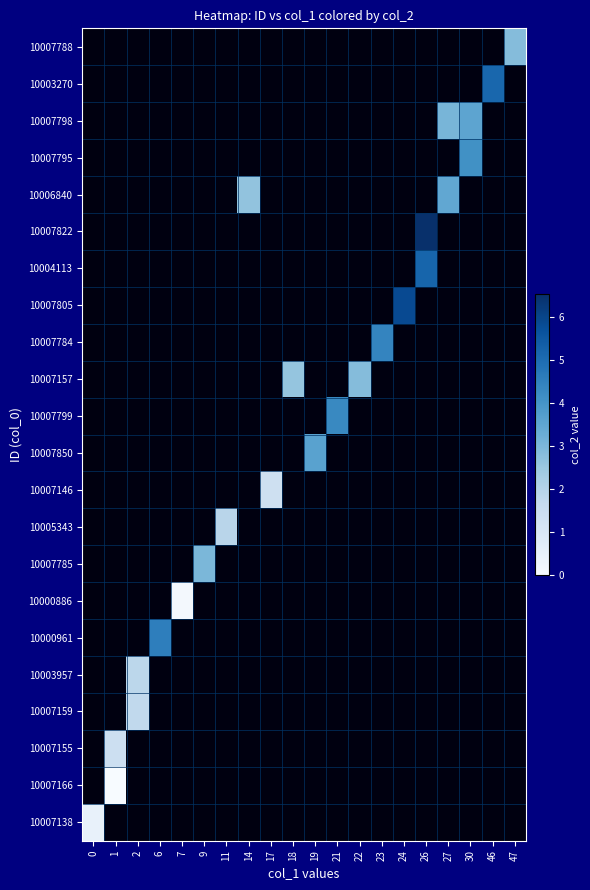

What is the greatest value displayed?

6.5